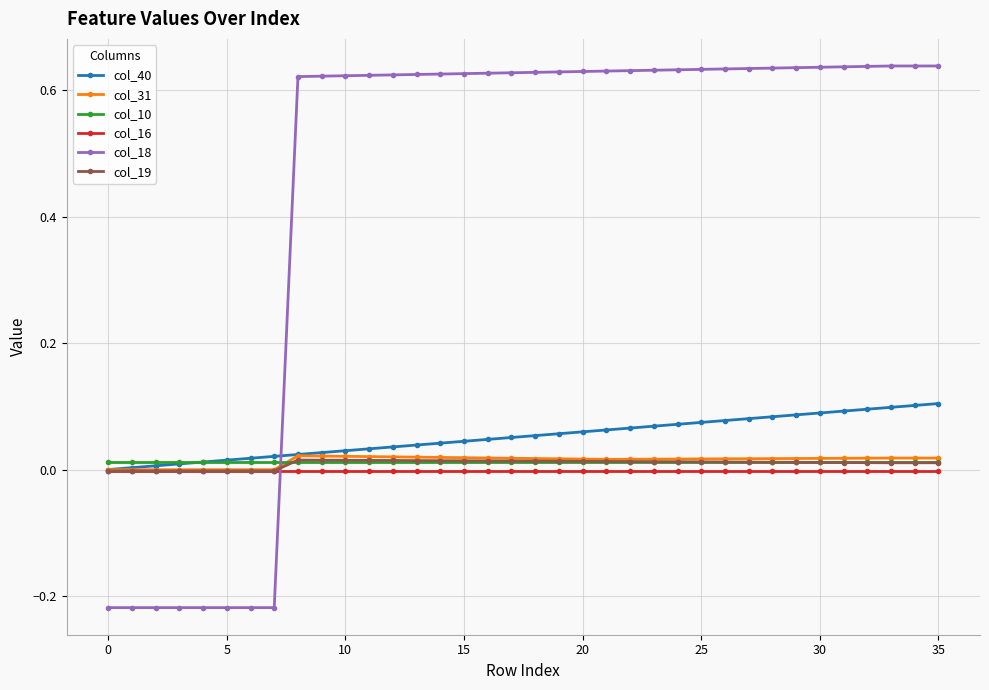

Which series has the largest range (max minus min)?

col_18